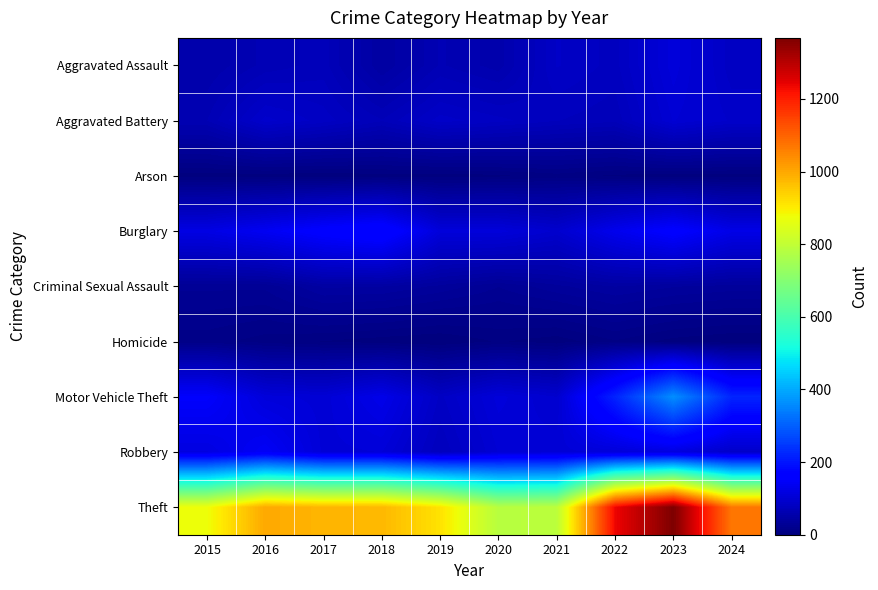

Which series has the largest total across all categories?

Theft